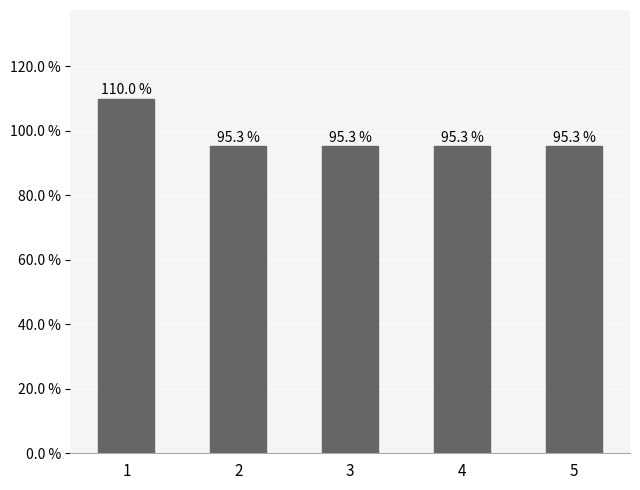

Are the bars horizontal?

No